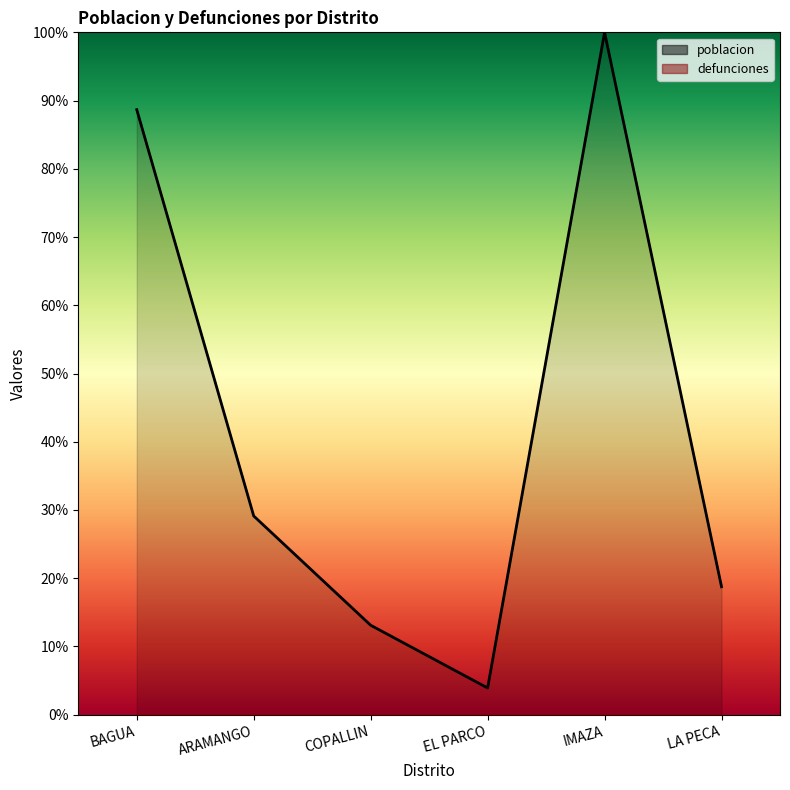

What is the value of the 4th point from the left?

3.9